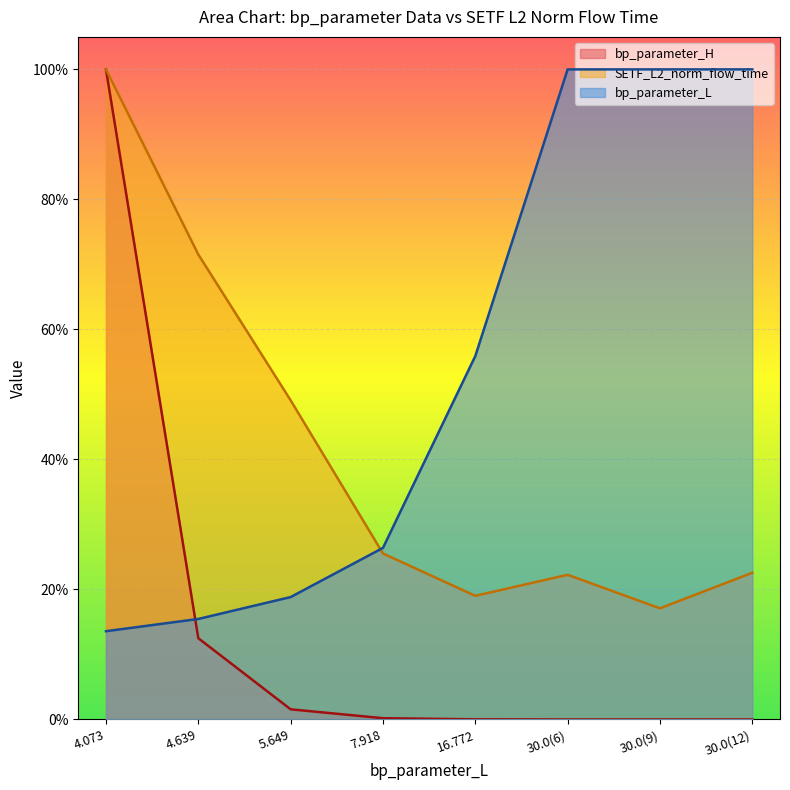

What is the difference between the highest and lowest values at 16.772?

0.6